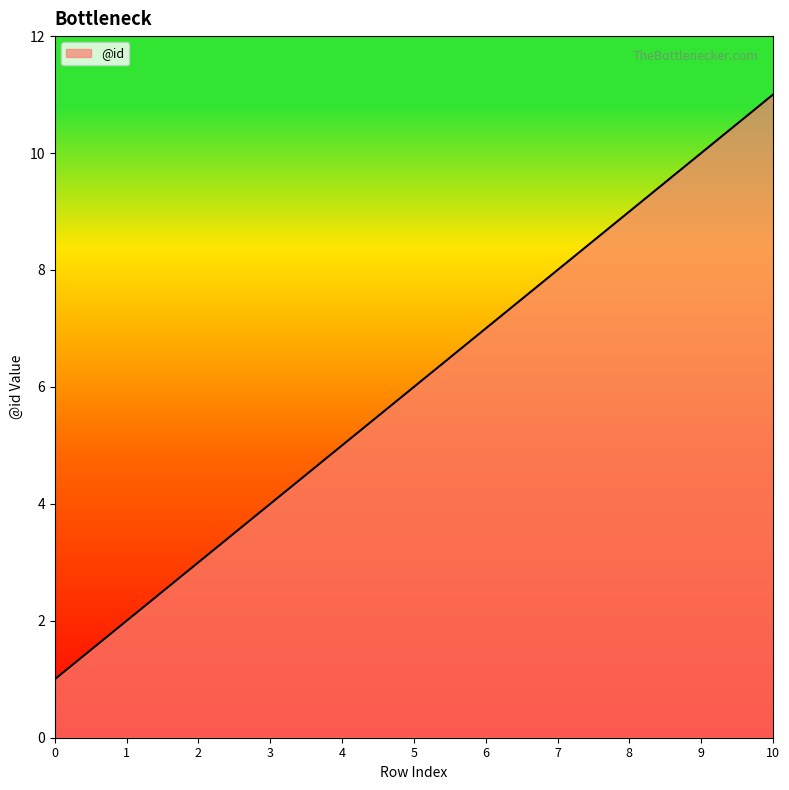

Count the values in the range 3 to 9.

7